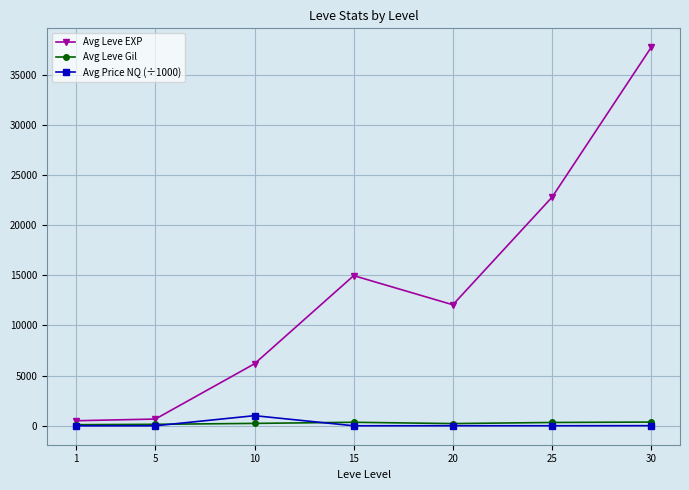

Is the value of Avg Price NQ (÷1000) at 10 greater than the value of Avg Leve EXP at 20?

No